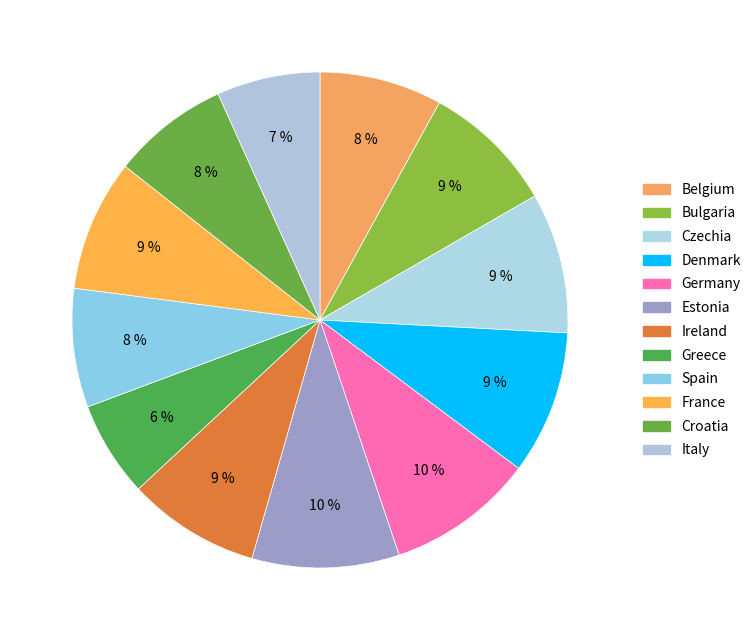

How much of the chart is everything except Croatia?

92.4%